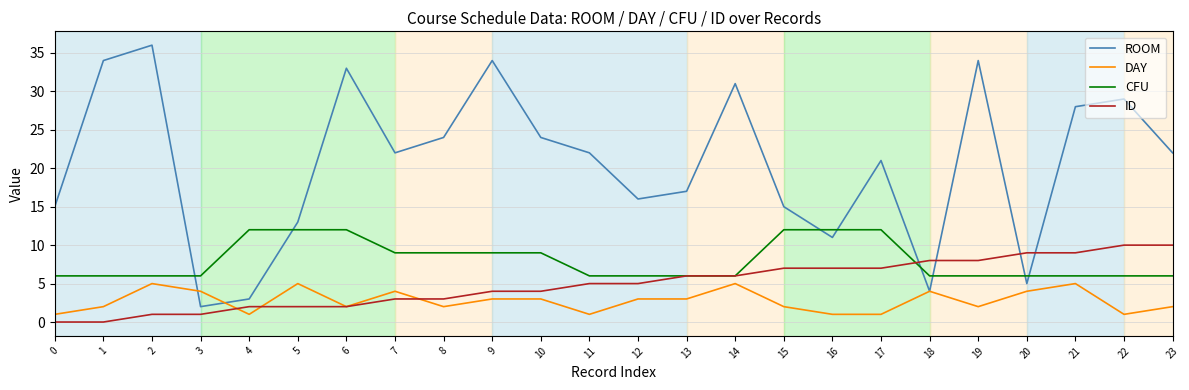

Read the DAY value at 3.

4